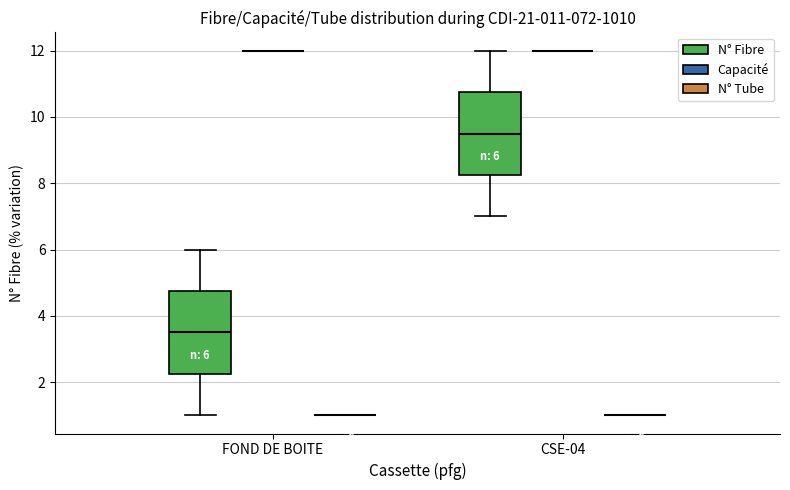

Is the value of N° Tube at 9 greater than the value of Capacité at 3?

No